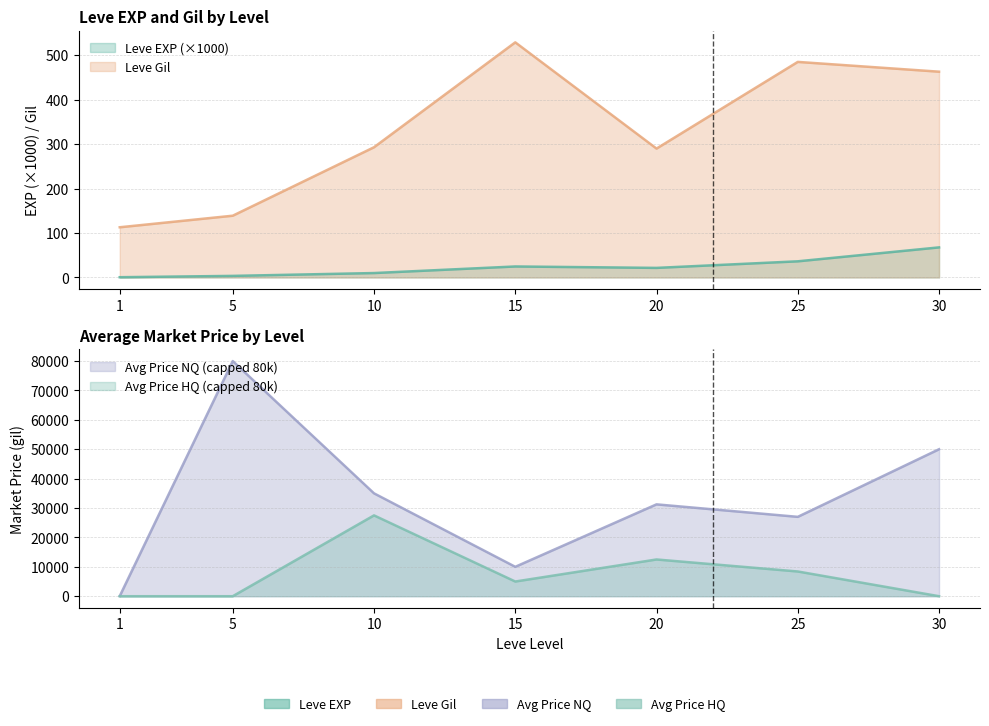

What is the average value of the currentAveragePriceHQ series?

7630.7